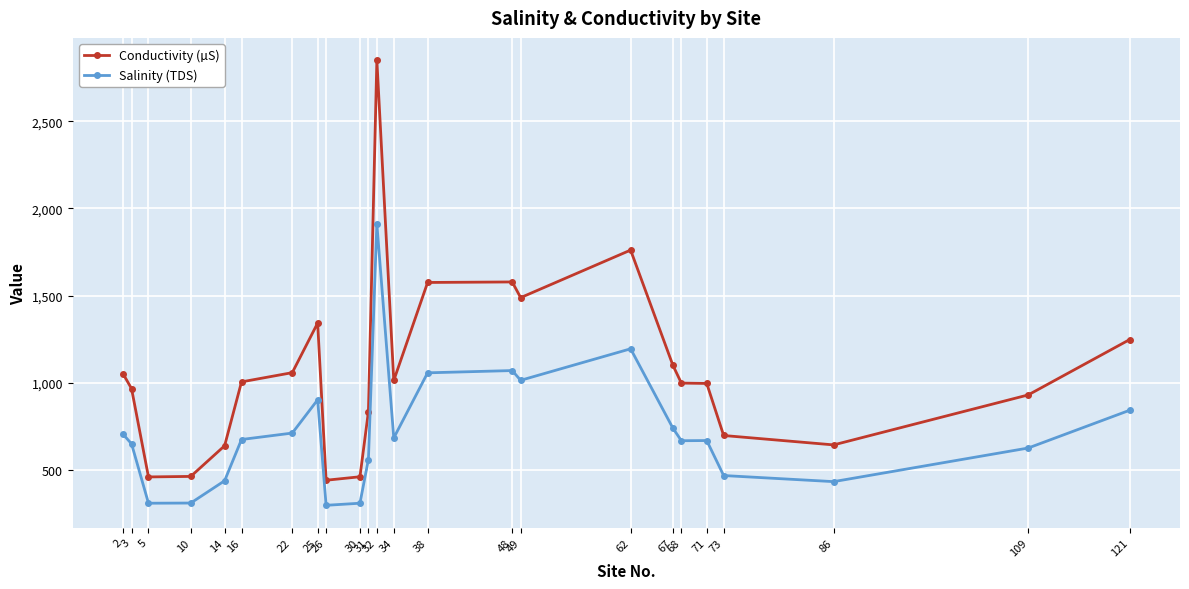

What is the difference between the Conductivity (µS) values at 49 and 14?

851